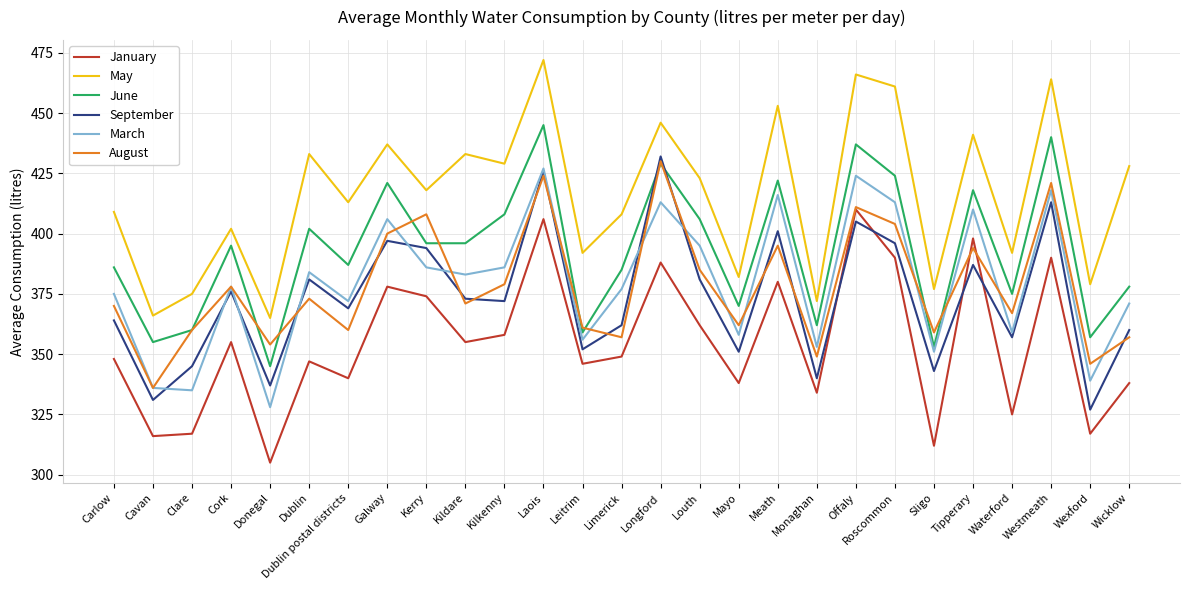

What position from the right is Monaghan?

9